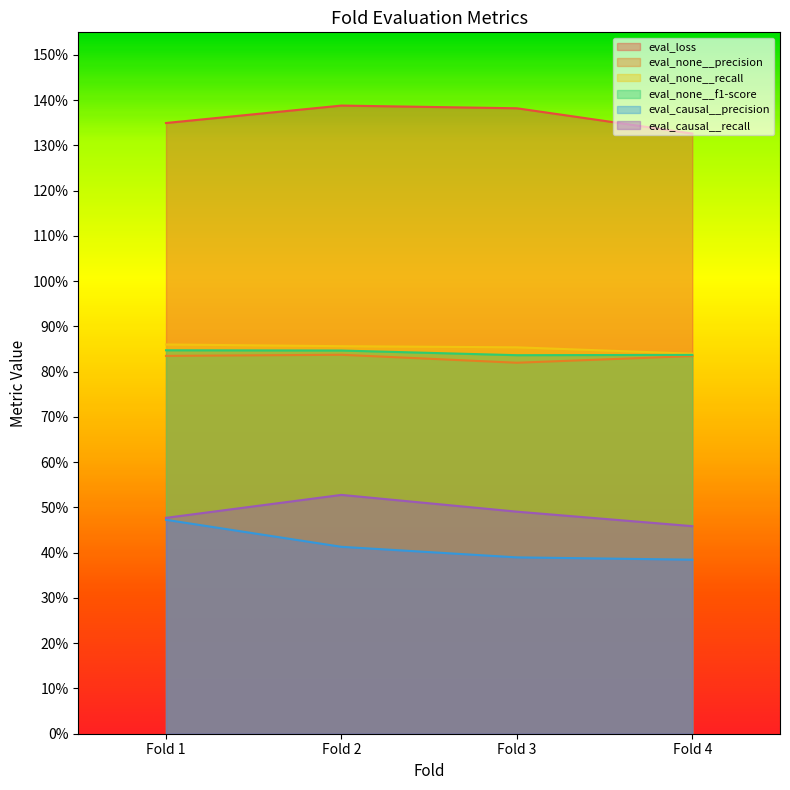

What is the sum of all eval_loss values?

5.4